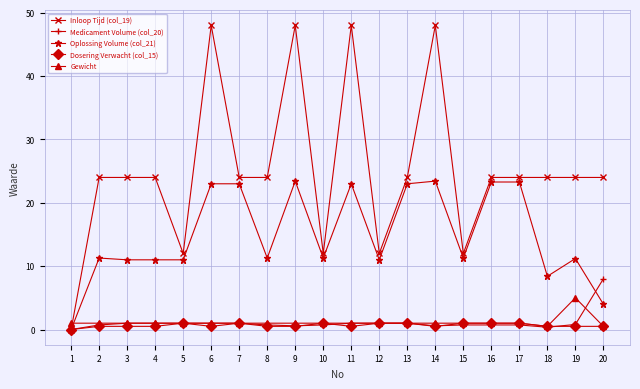

List the series in order of their peak value, lowest first.

Dosering Verwacht (col_15), Gewicht, Medicament Volume (col_20), Oplossing Volume (col_21), Inloop Tijd (col_19)